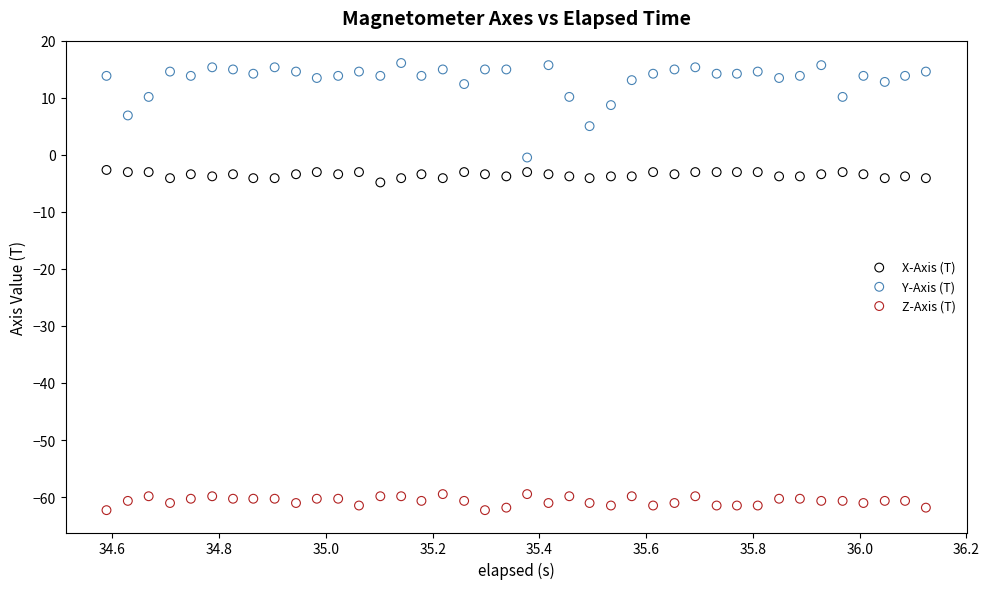

Which series contains the highest Y value?

Y-Axis (T)